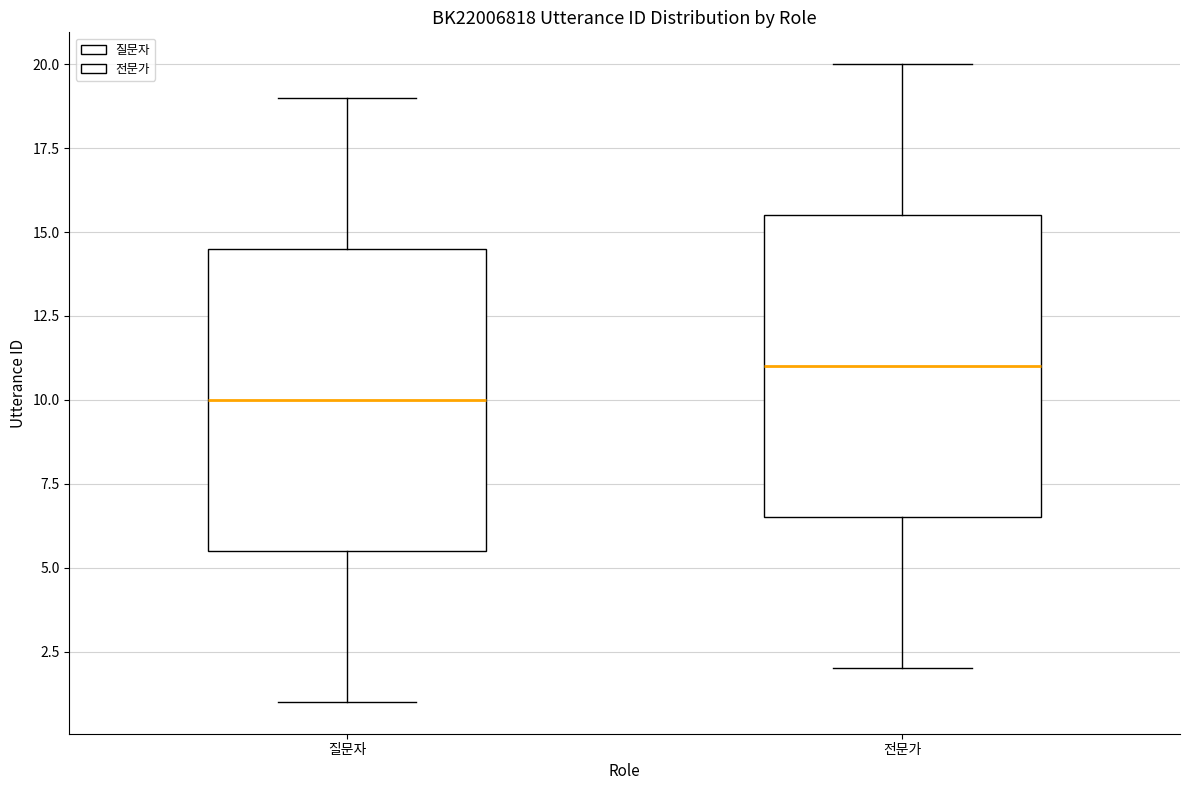

Where does the upper whisker of the box for 전문가 end on the y-axis? The values are not printed on the chart, so give them approximately, as read against the axis.

20.0